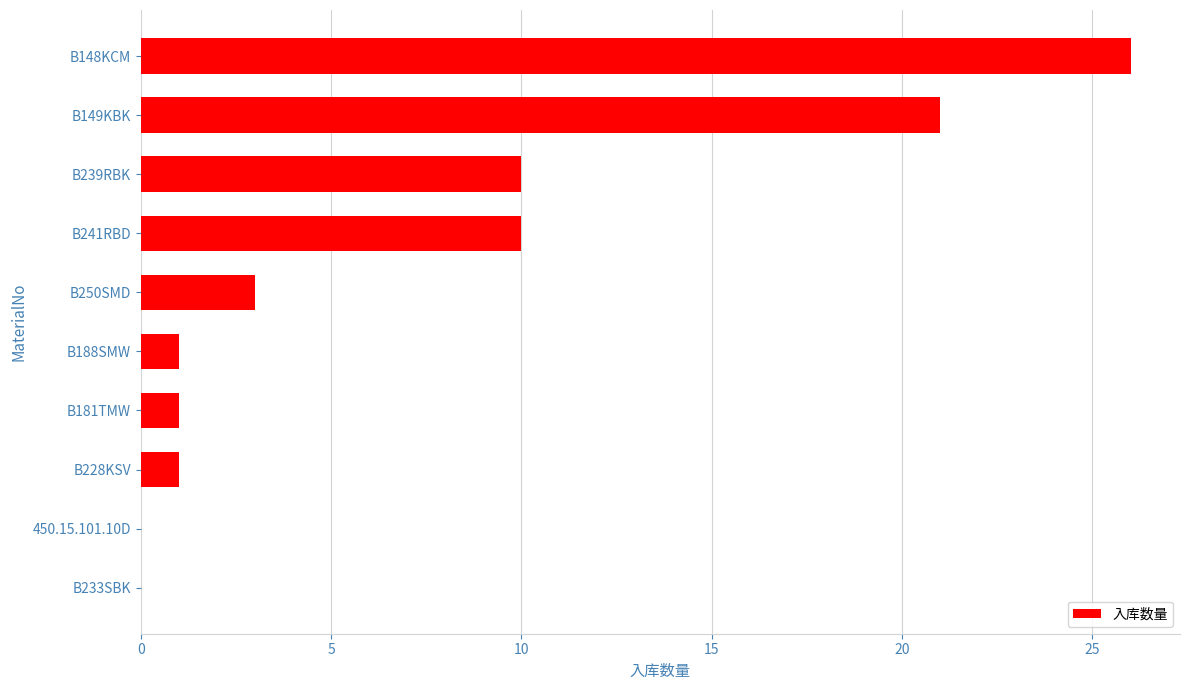

What is the sum of the values at B148KCM and B239RBK?

36